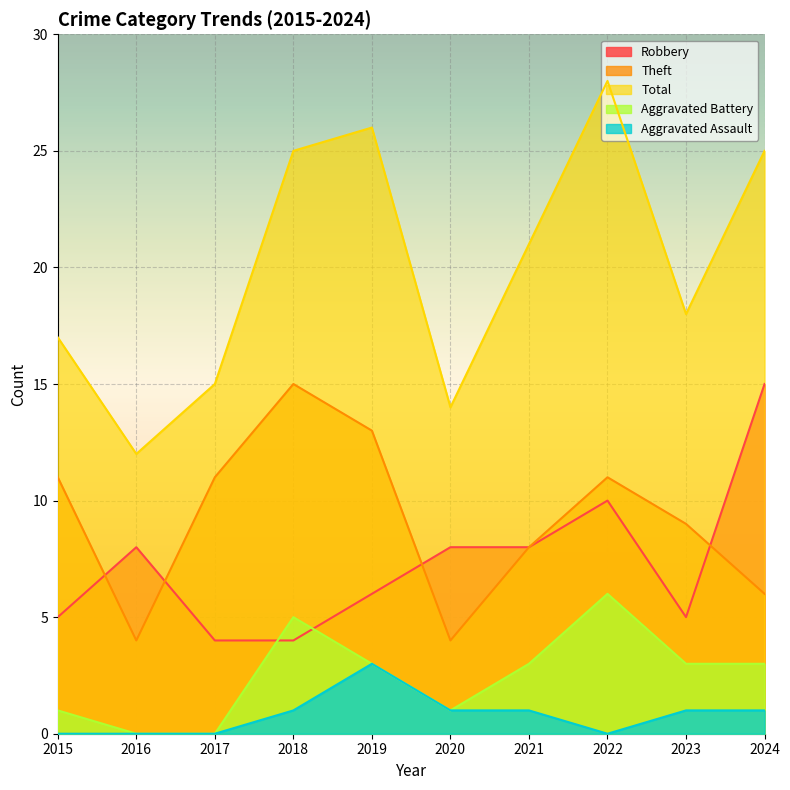

Count the number of categories in the chart.

10